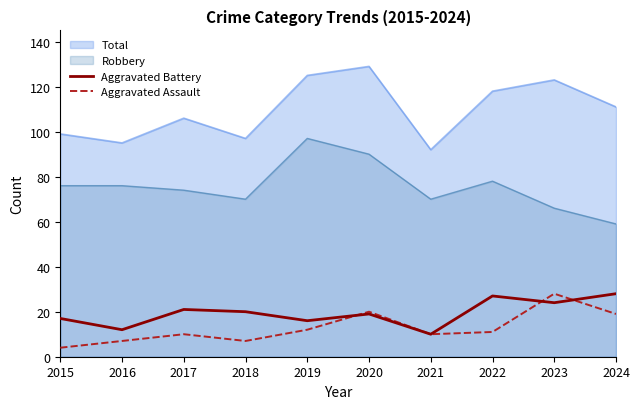

What is the difference between the Aggravated Battery values at 2018 and 2019?

4